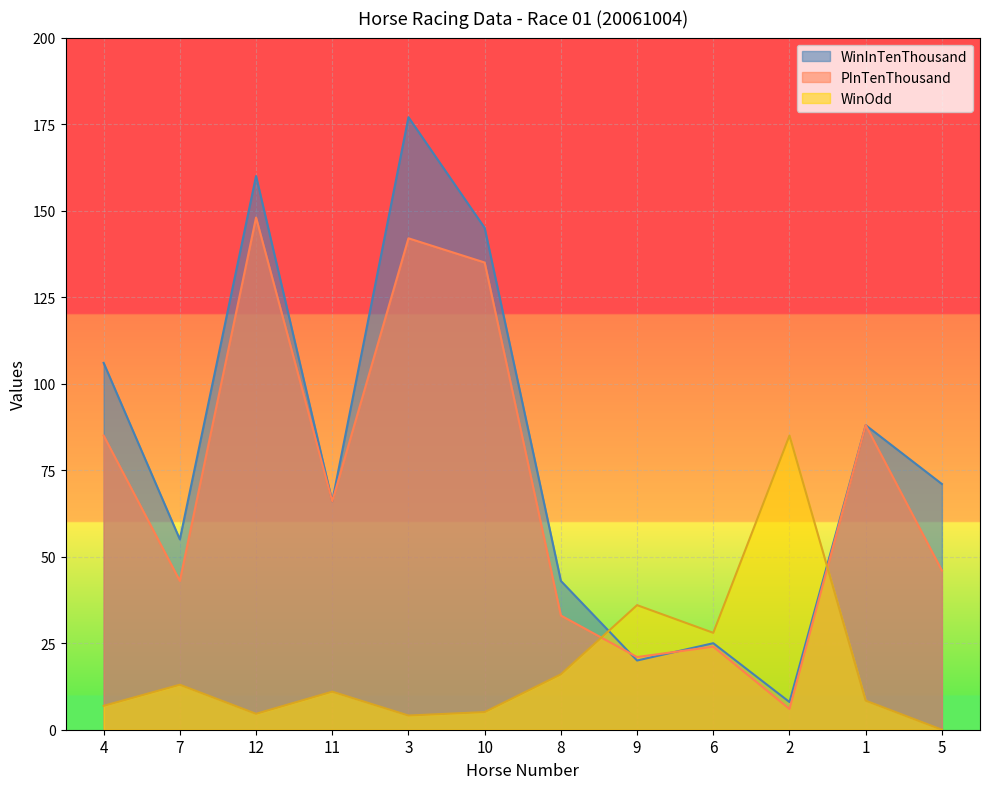

What is the label of the 3rd point from the right?

2